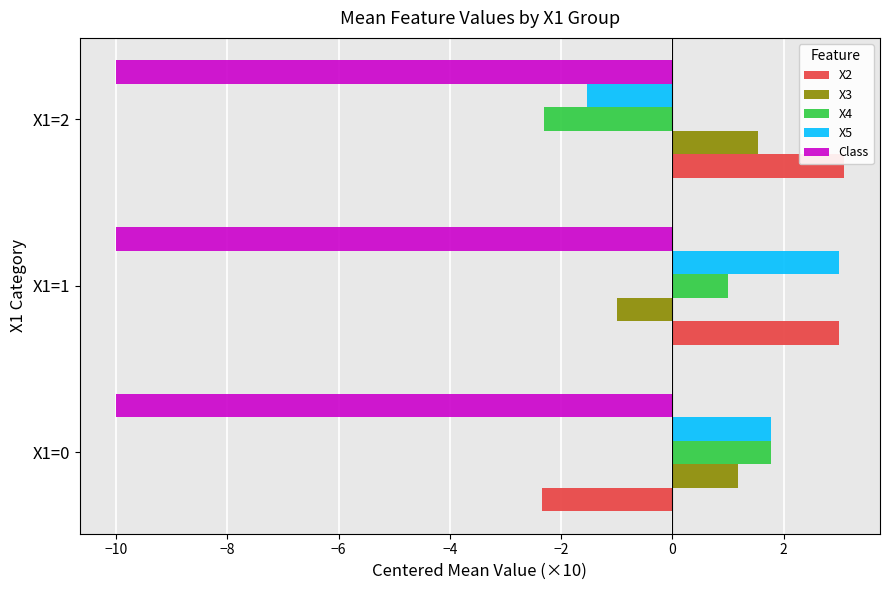

What is the highest value of the X3 series?

1.5